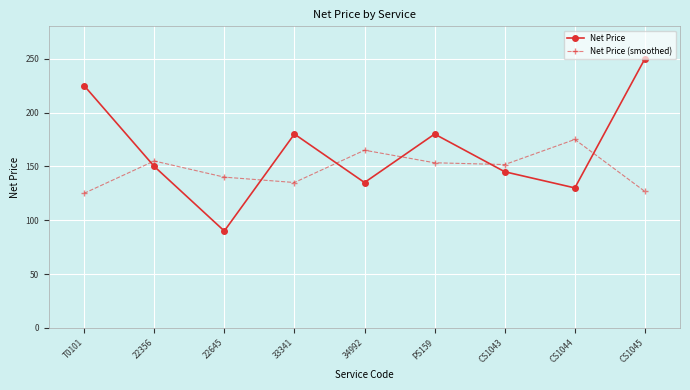

What is the value of the Net Price (smoothed) point at the 4th from the left?

135.0